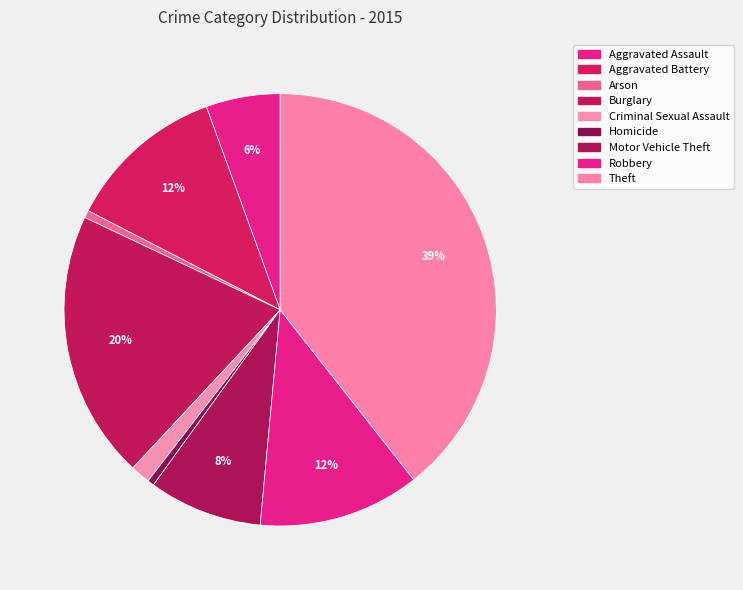

Count the number of slices in the pie.

9